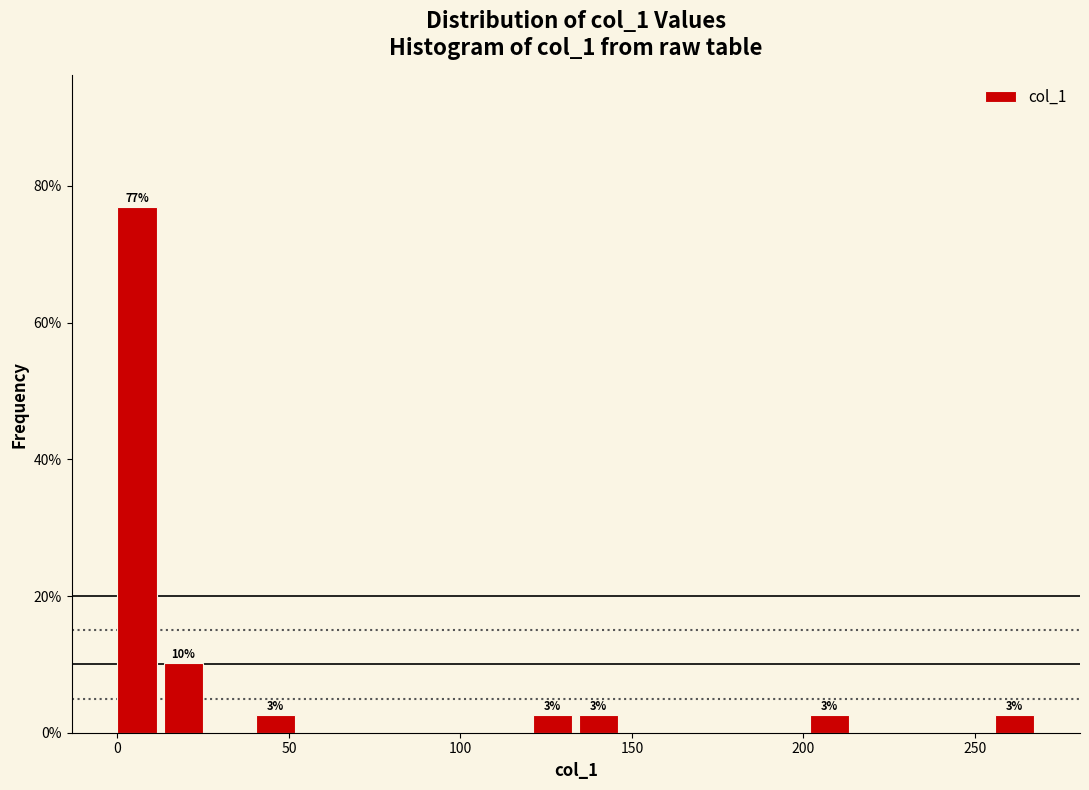

Read against the x-axis, roughly where is the centre of the tallest bar?

5